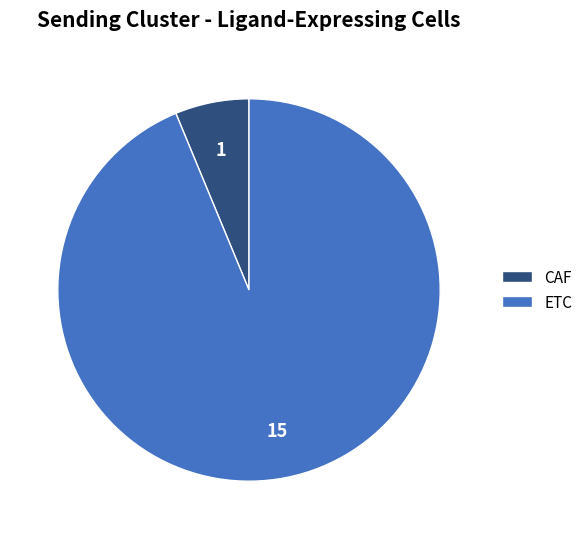

Rank the categories by value from lowest to highest.

CAF, ETC